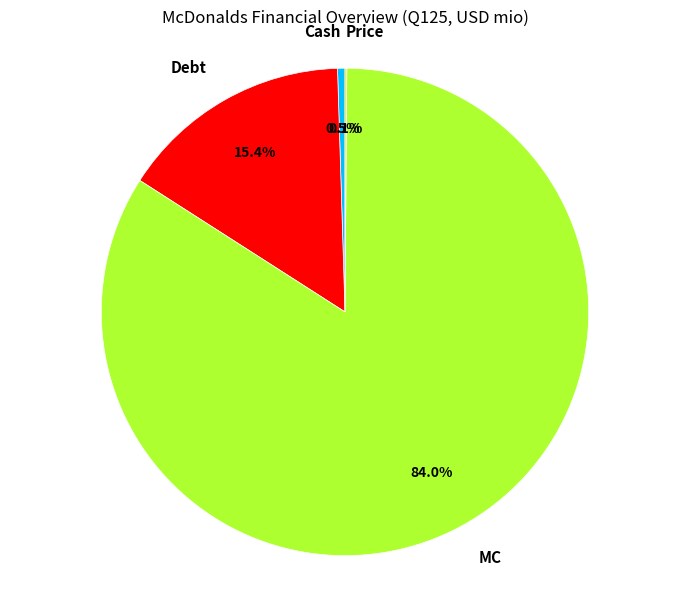

What portion of the pie excludes MC?

16.0%